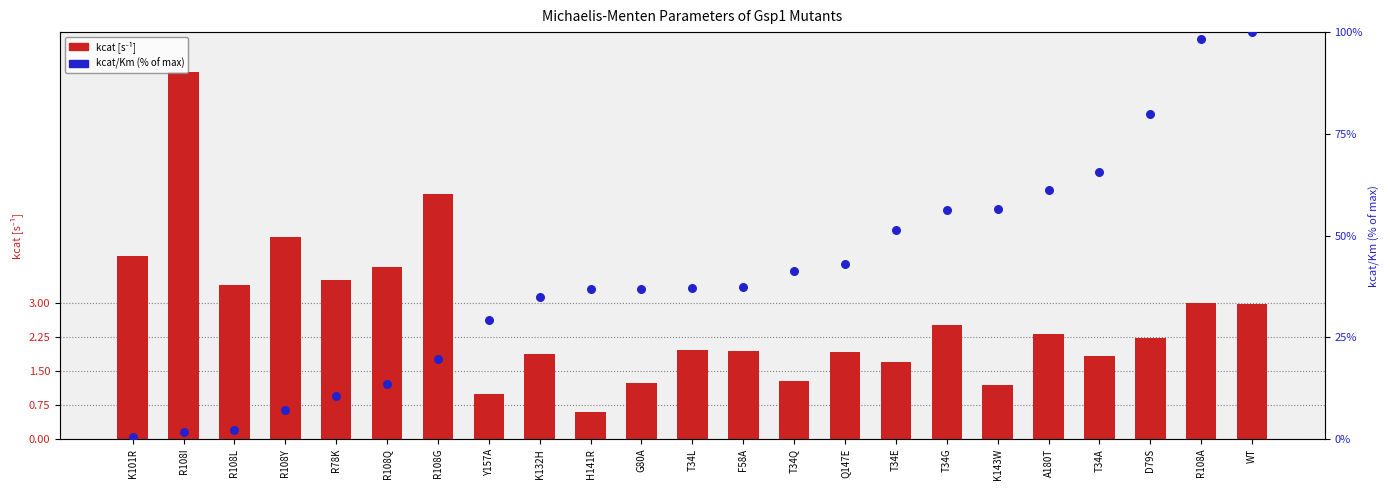

What is the total value across all series at R108Q?

17.3